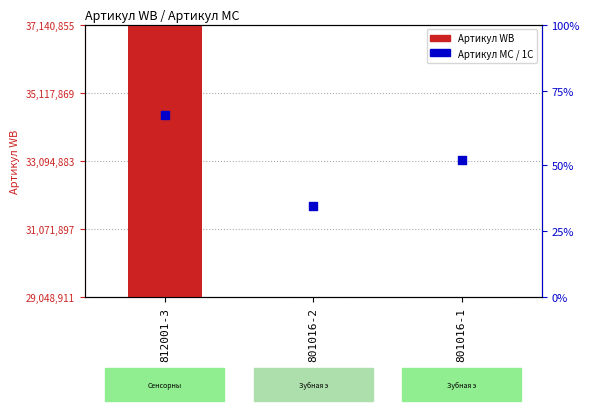

What is the total value across all series at 801016-1?

29051867